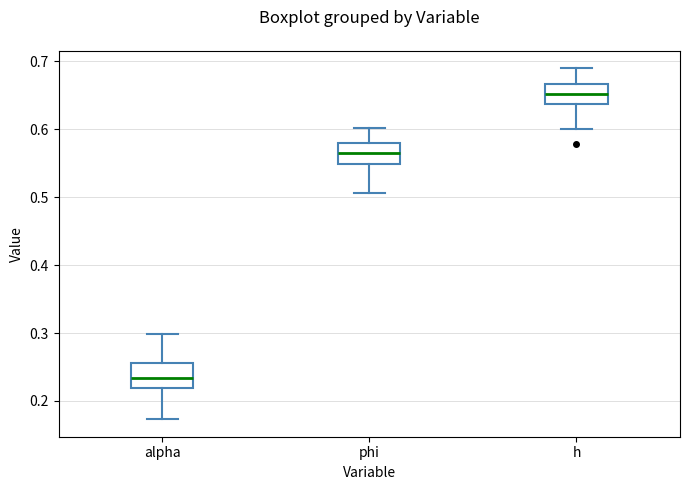

Reading left to right, transcribe this box plot: for each box, give where its median line is, the range the box spans, and where its two whiskers end, as read against the y-axis. The values are not printed on the chart, so give them approximately, as read against the axis.

alpha: median 0.23, box 0.22 to 0.26, whiskers 0.17 to 0.30
phi: median 0.57, box 0.55 to 0.58, whiskers 0.51 to 0.60
h: median 0.65, box 0.64 to 0.67, whiskers 0.60 to 0.69